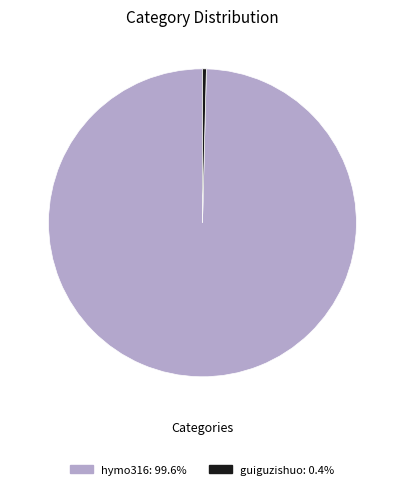

What is the smallest slice in the pie chart?

guiguzishuo